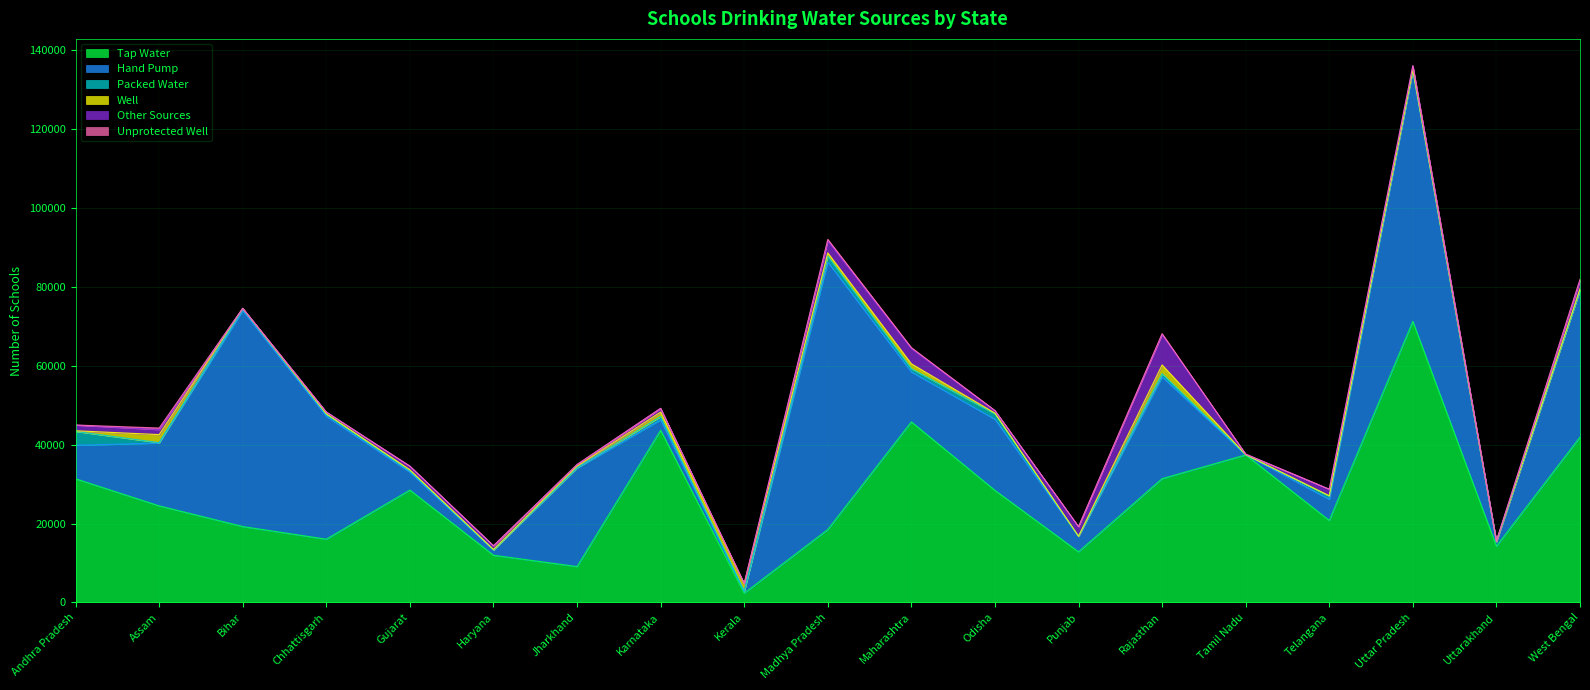

What is the sum of all Tap Water values?

509189